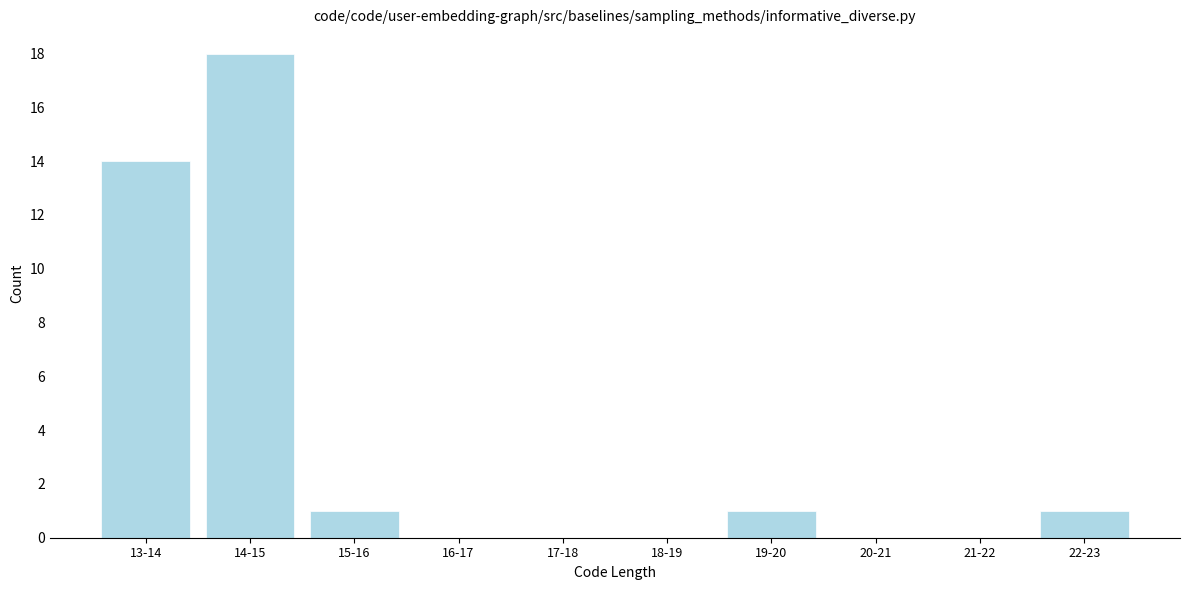

Reading left to right, what are all the values shown in this chart?

13-14=14	14-15=18	15-16=1	16-17=0	17-18=0	18-19=0	19-20=1	20-21=0	21-22=0	22-23=1